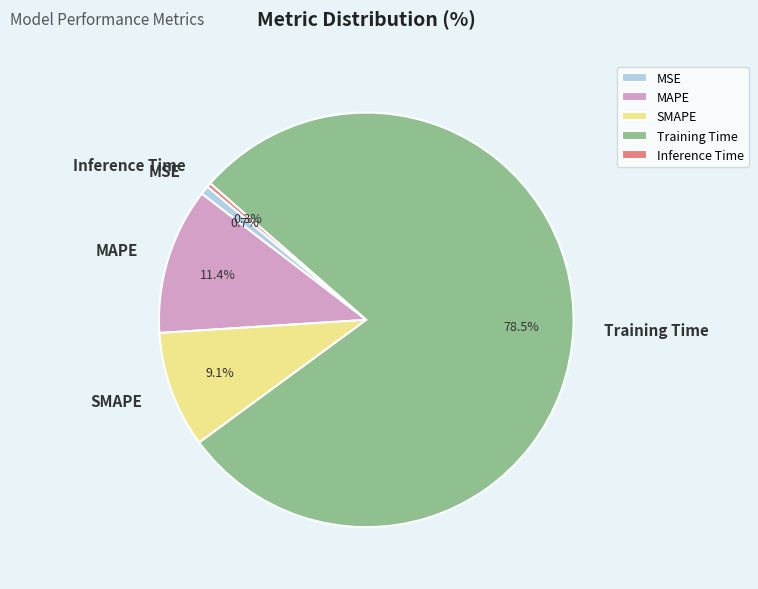

To the nearest percent, what is the combined percentage of MSE and MAPE?

12%